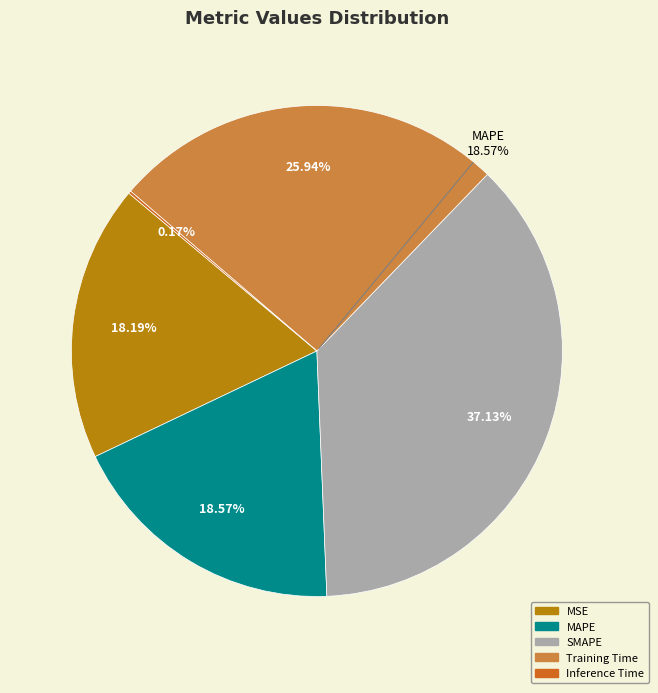

How many segments does this pie chart have?

5